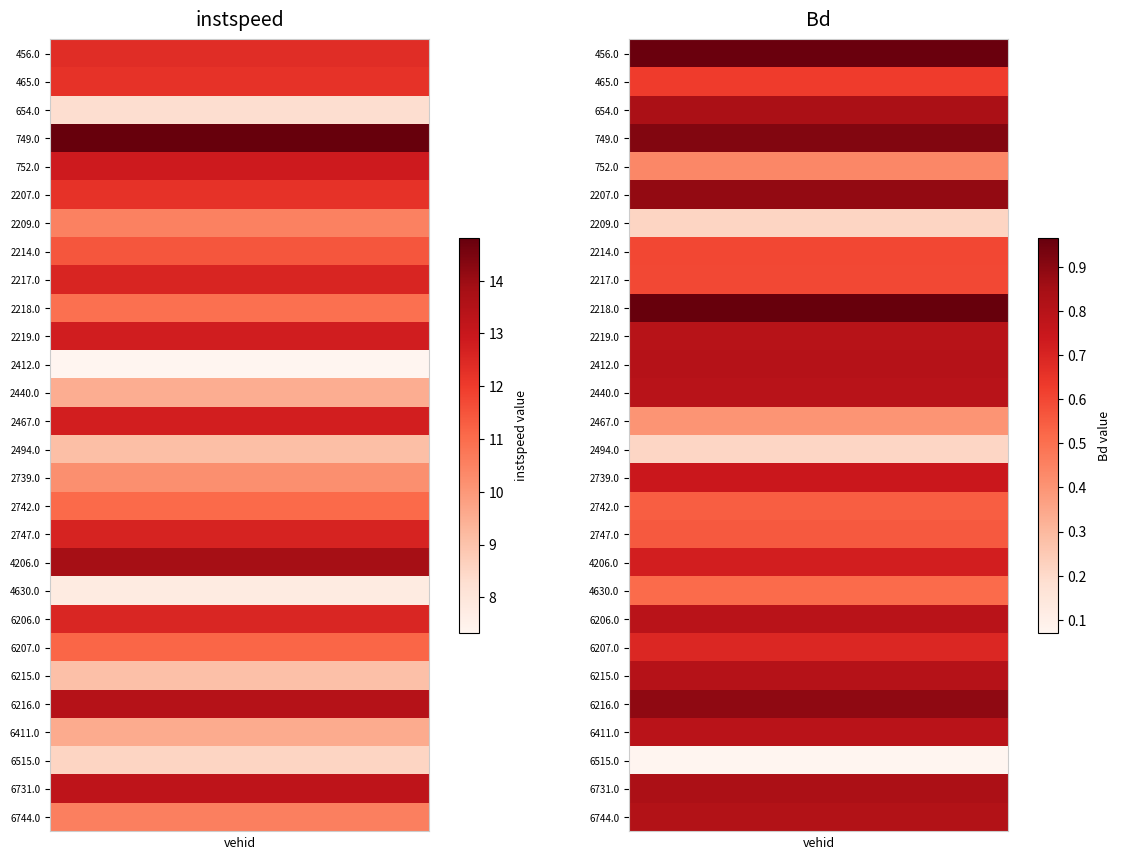

What is the smallest value displayed?

0.1